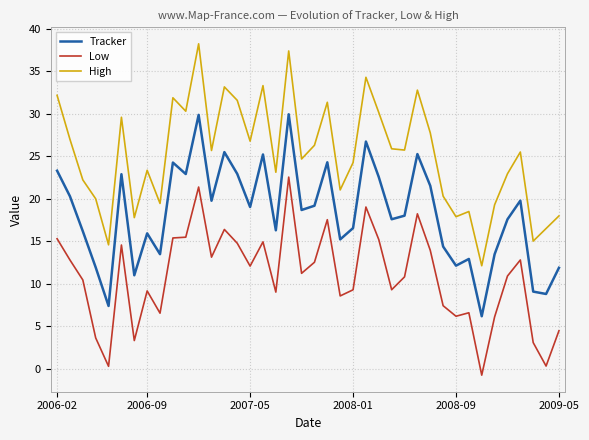

True or false: High and Tracker intersect in this chart.

False